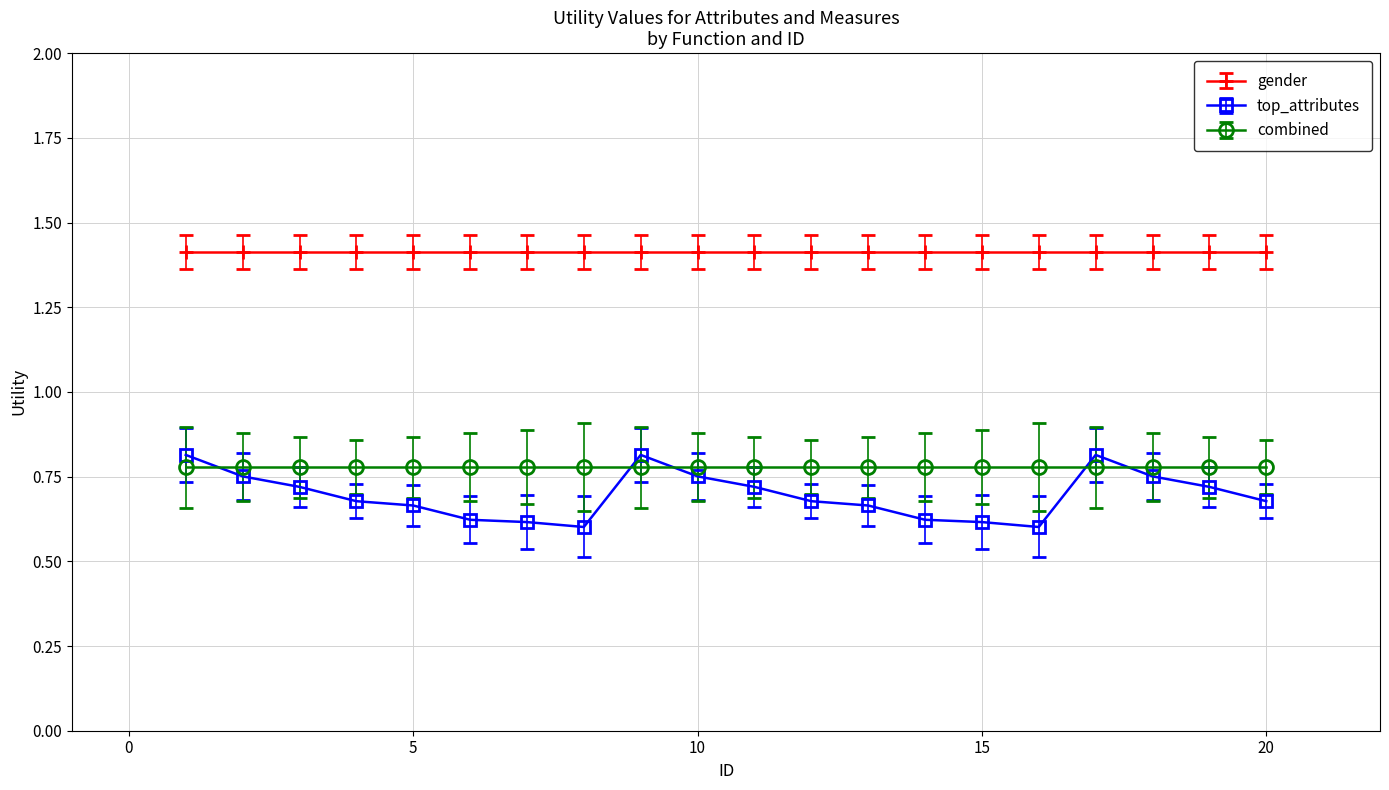

What is the greatest value displayed?

1.4